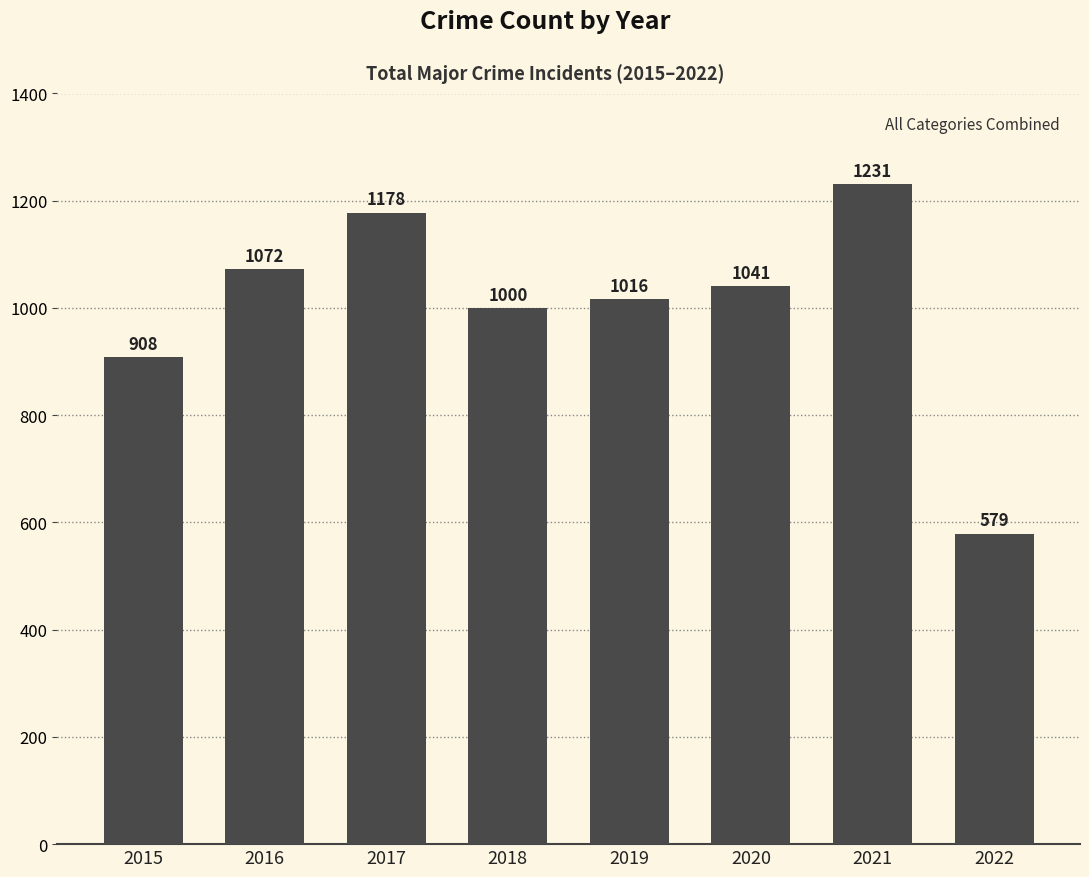

Reading right to left, what are all the values shown in this chart?

579	1231	1041	1016	1000	1178	1072	908